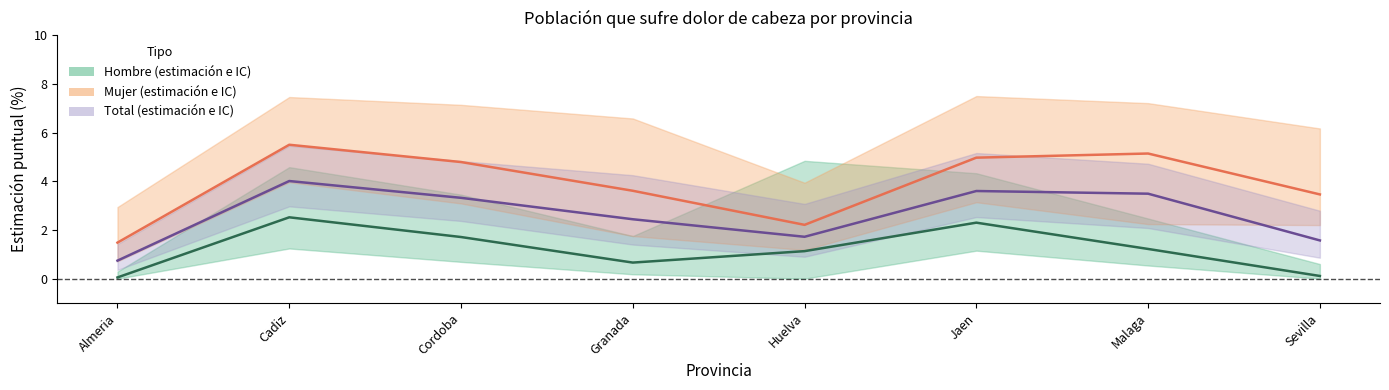

How many lines are shown in the chart?

3